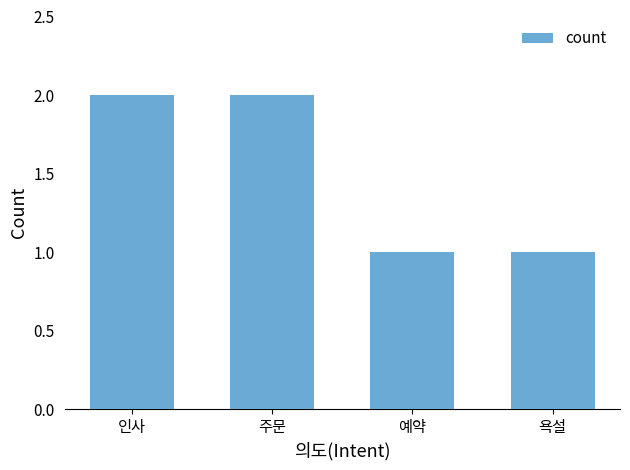

Are the bars horizontal?

No